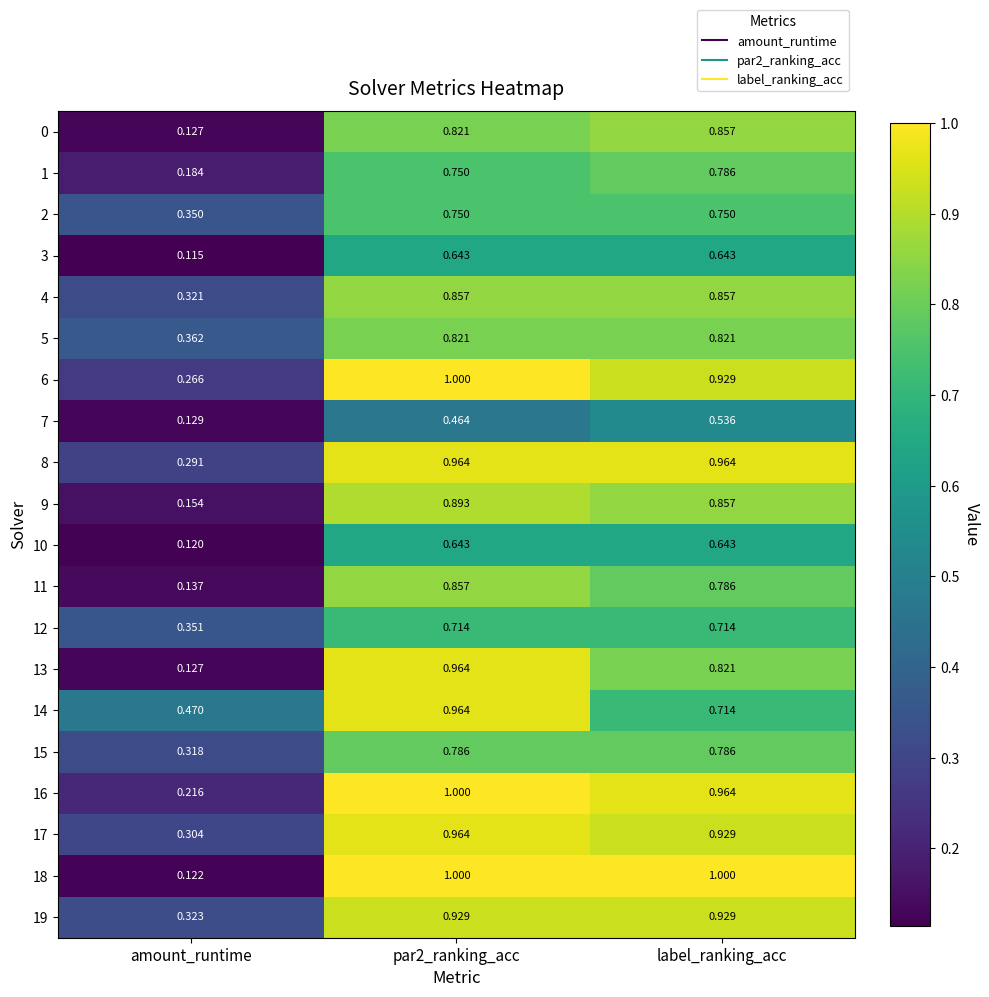

At which label is 8 closest to 0?

amount_runtime